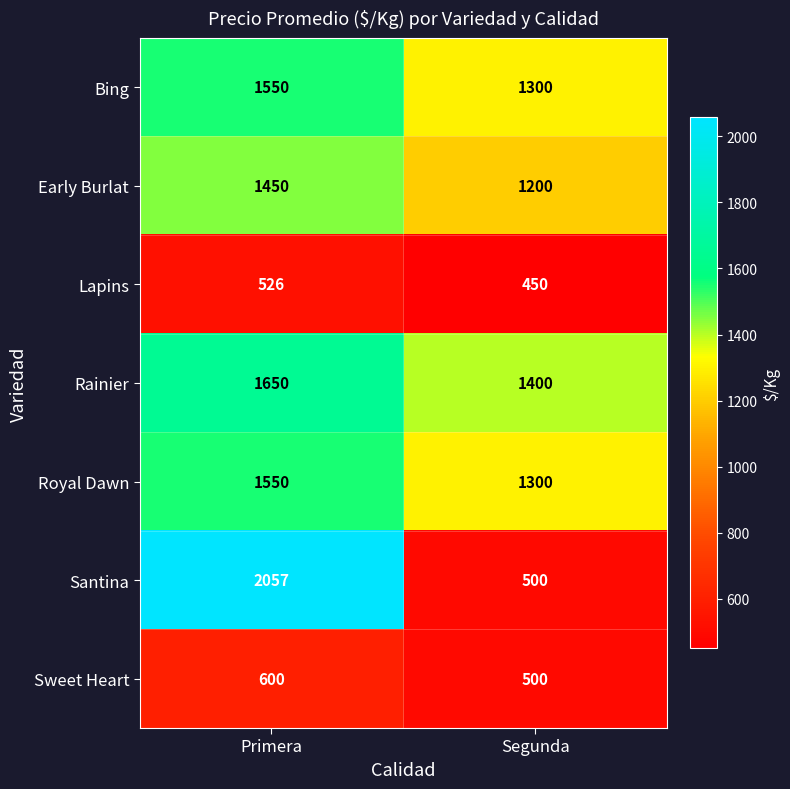

What value does the Lapins series have at Primera, to the nearest 10?

530